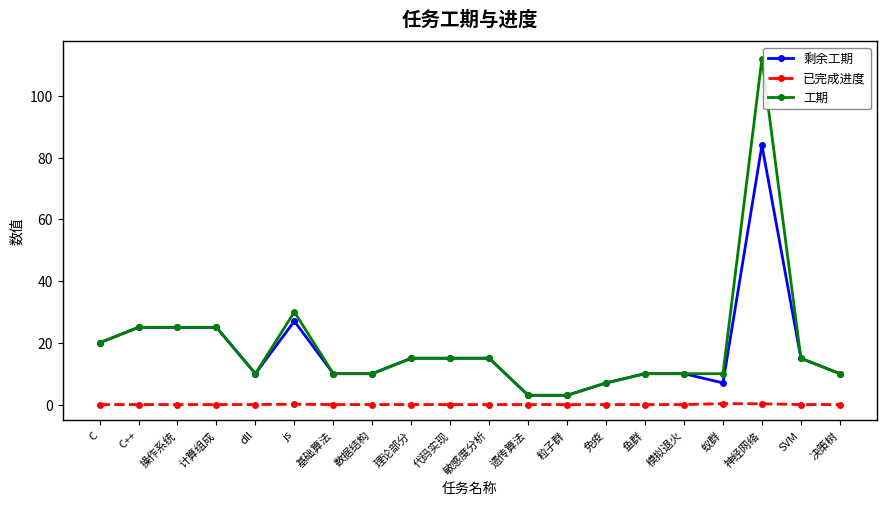

How many values in the 剩余工期 series are below 15?

10